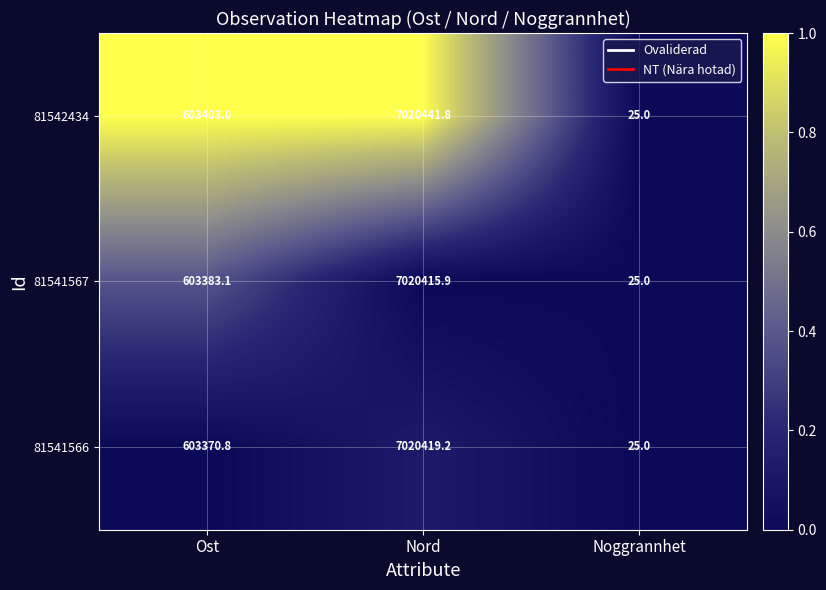

Is the value of 81542434 at Ost greater than the value of 81541567 at Ost?

Yes